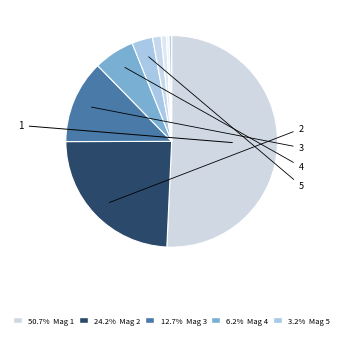

How many slices are in this pie chart?

9